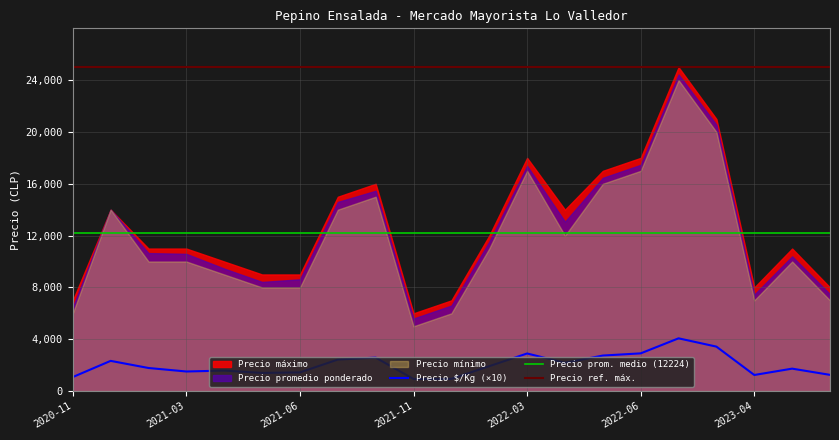

What is the difference between the second highest and minimum values in the Precio promedio ponderado series?

14962